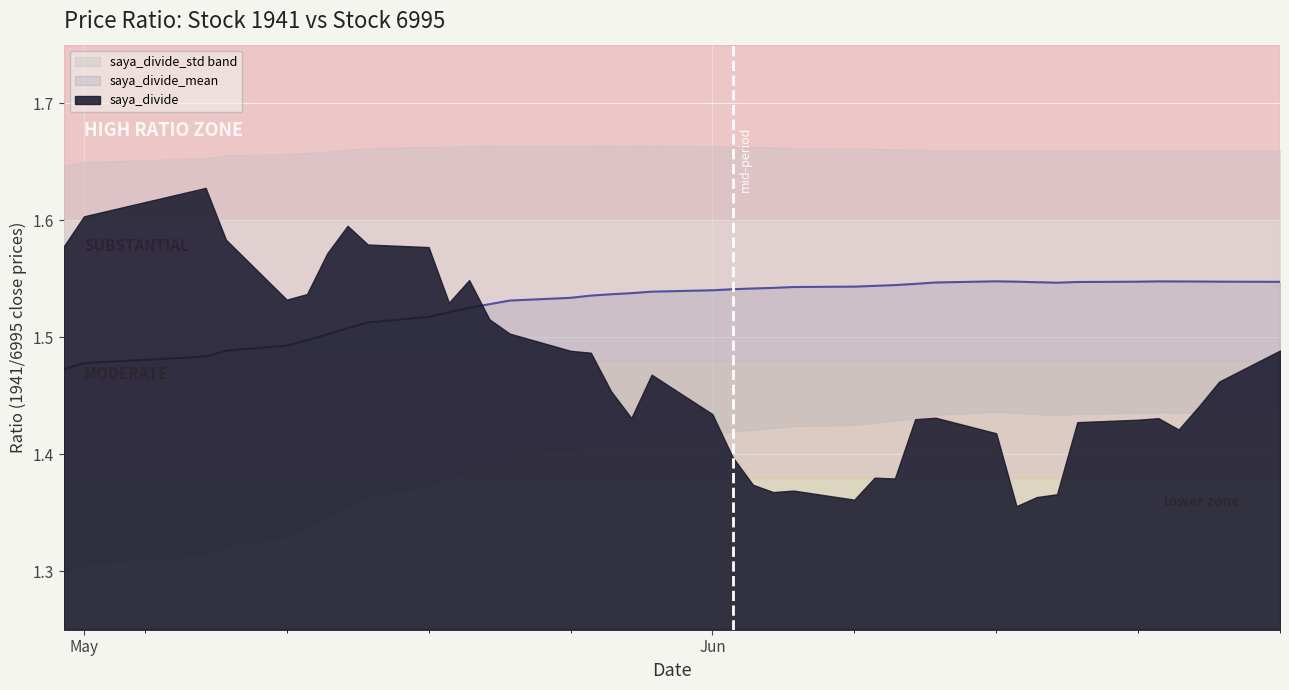

True or false: saya_divide has a value of 1.4 at 18.

True